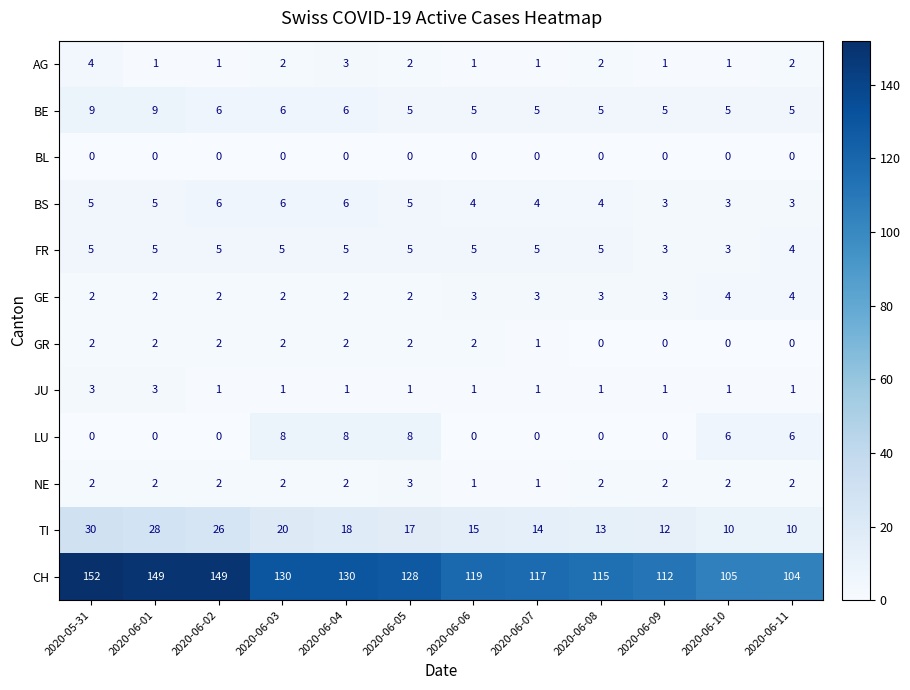

True or false: BE has a value of 6 at 2020-06-02.

True